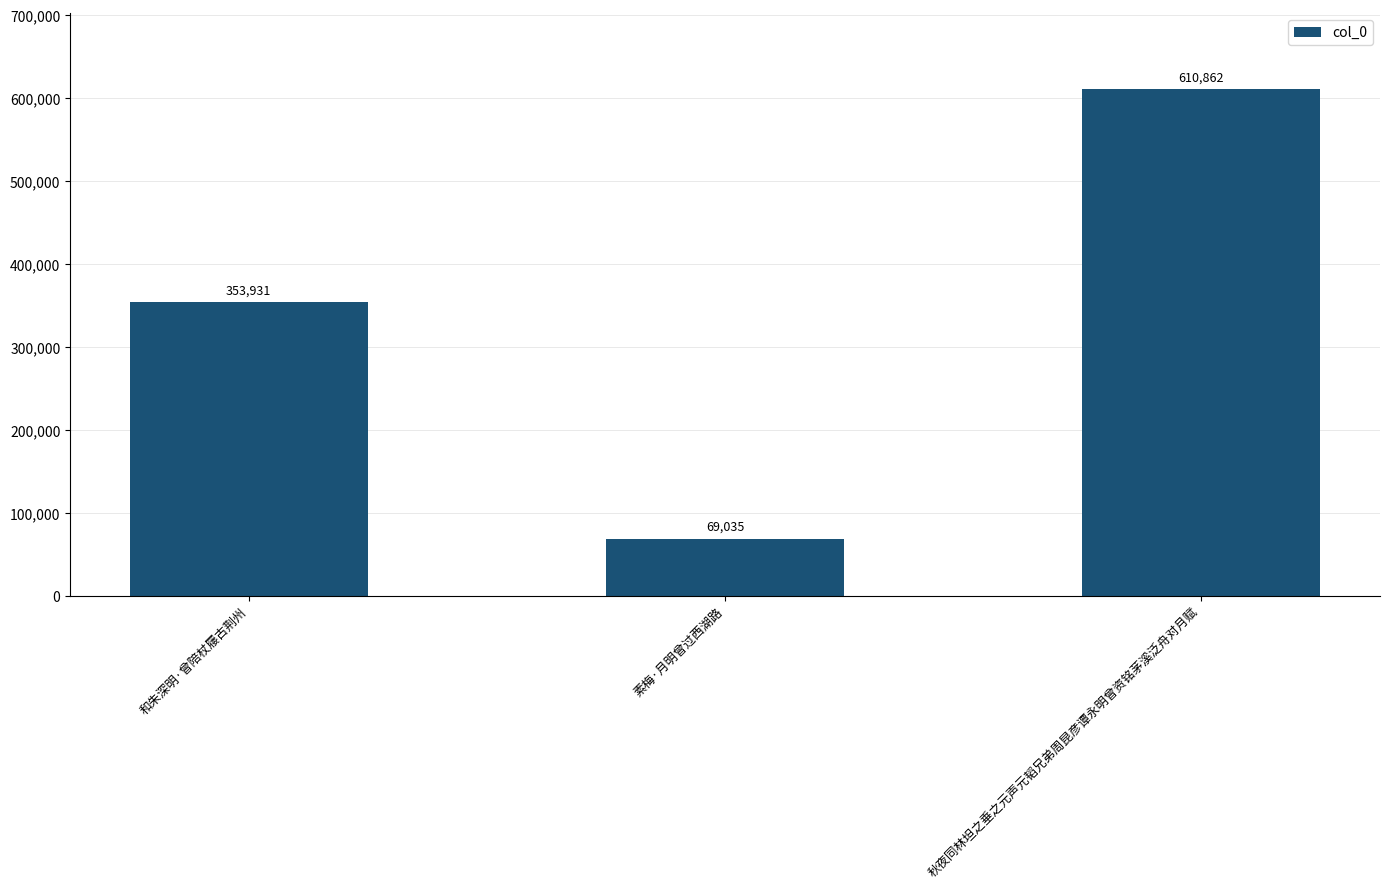

Is it true that the value at 素梅·月明曾过西湖路 is 112647?

False